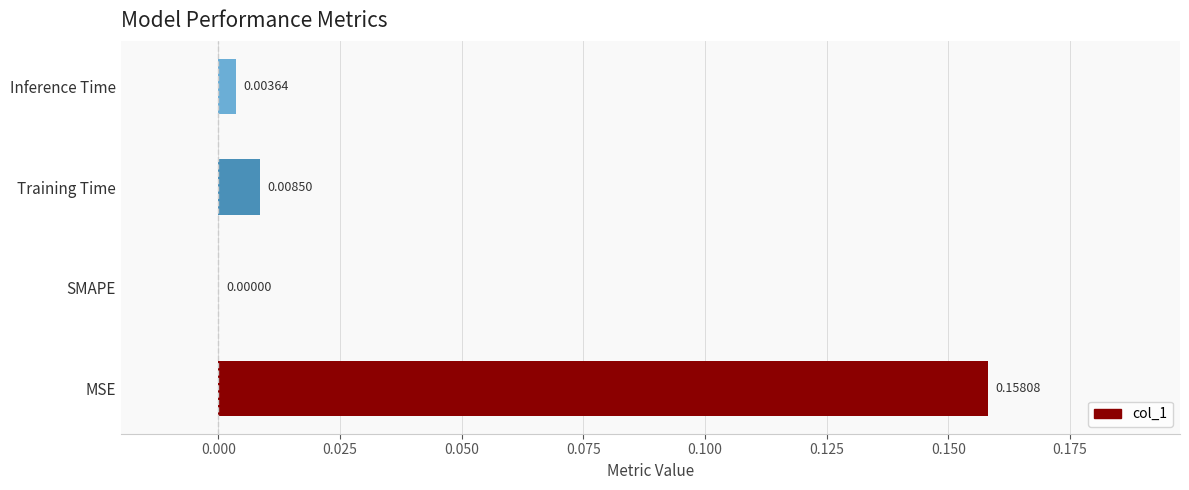

Where is the data nearest to the value 0?

SMAPE